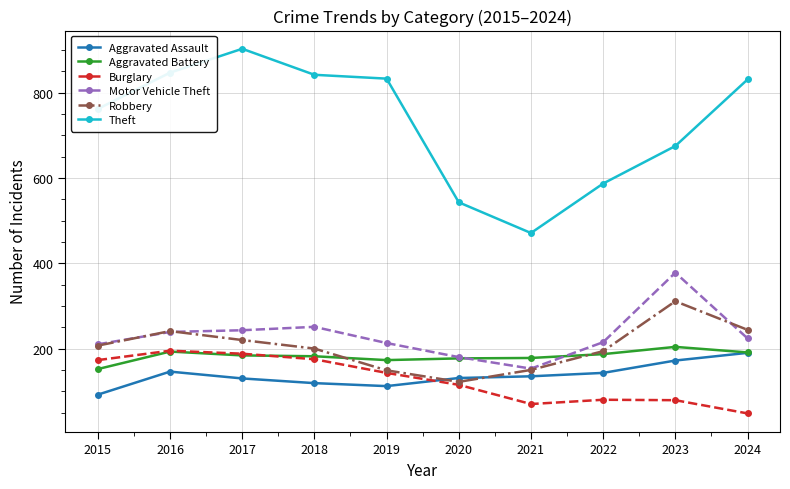

True or false: Robbery has more than 1 interior local peaks.

True